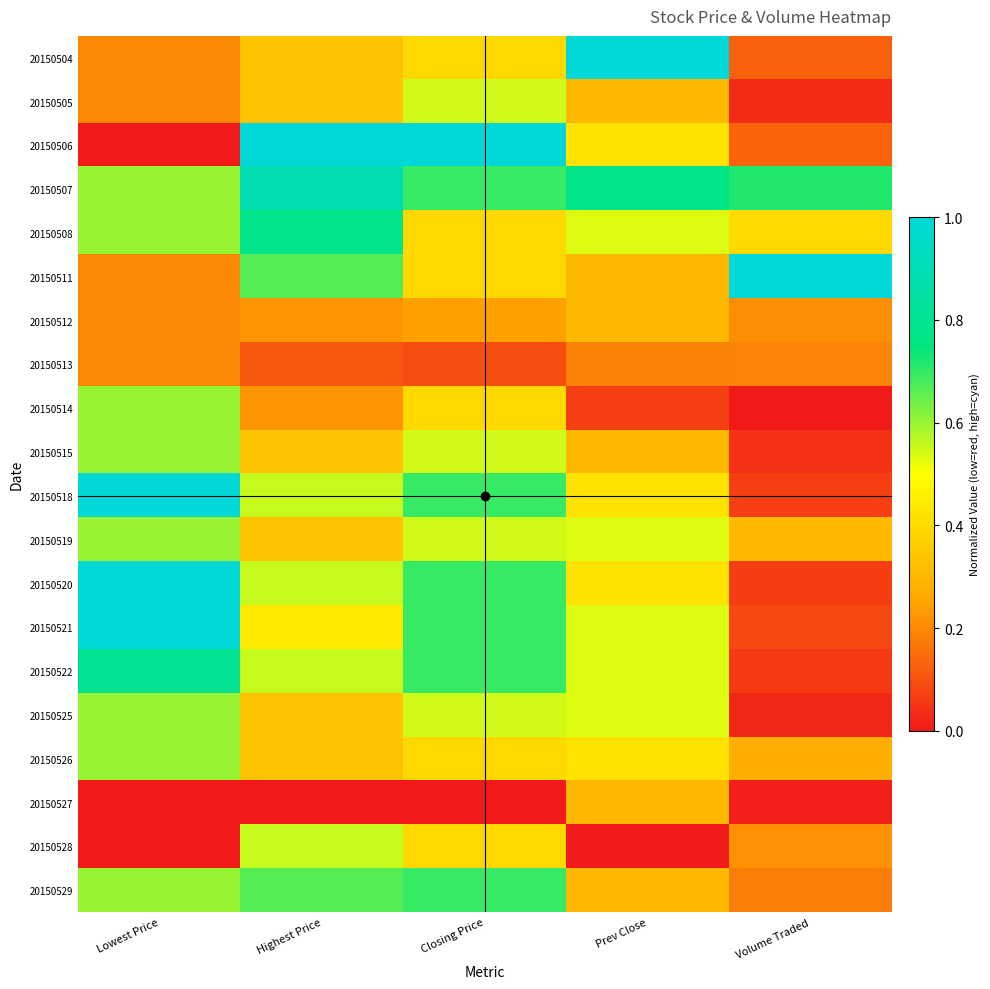

What is the total value across all series at Highest Price?

9.2